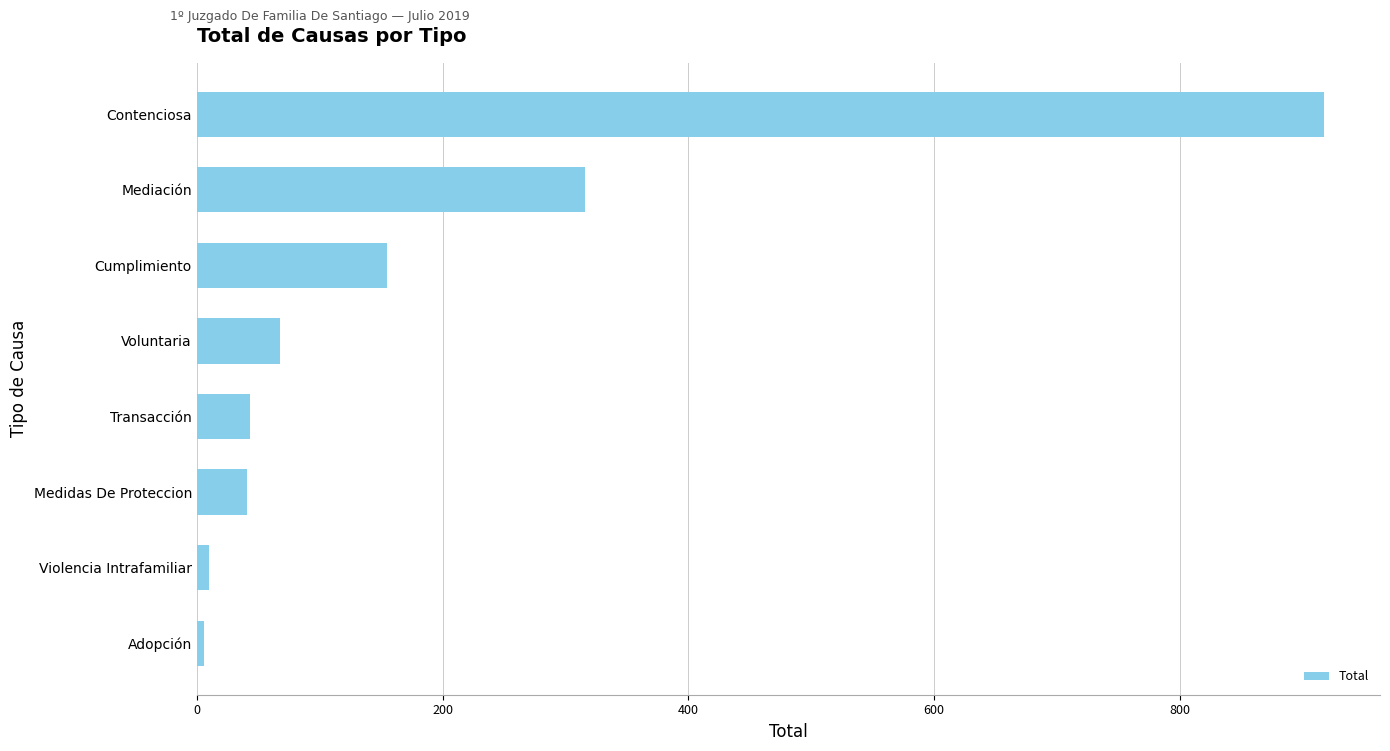

The value at Voluntaria is 68. True or false?

True